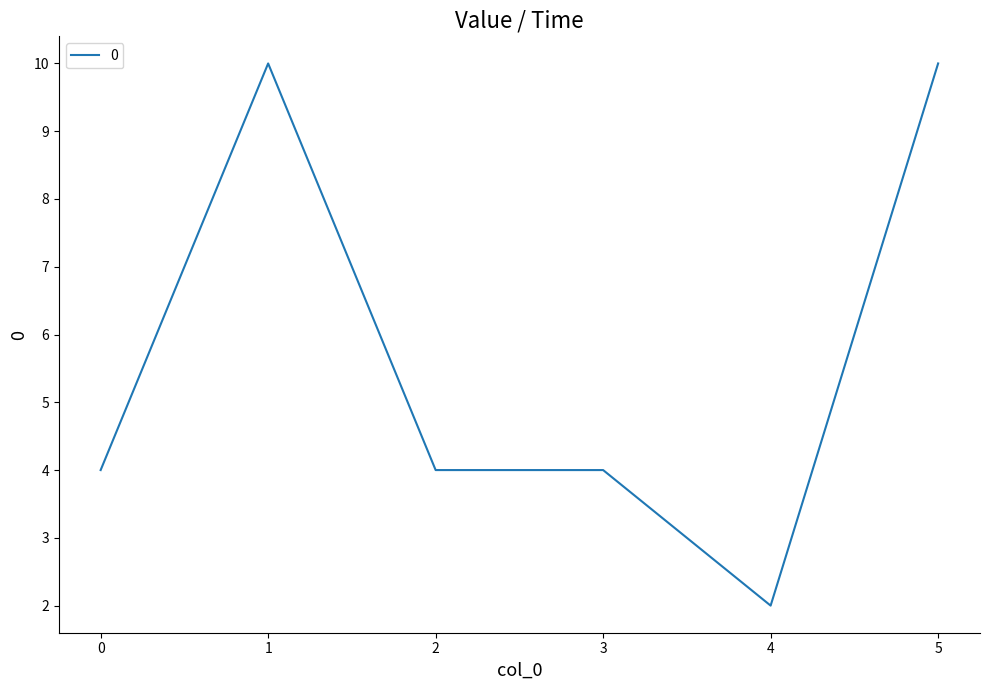

What is the difference between the values at 4 and 1?

8